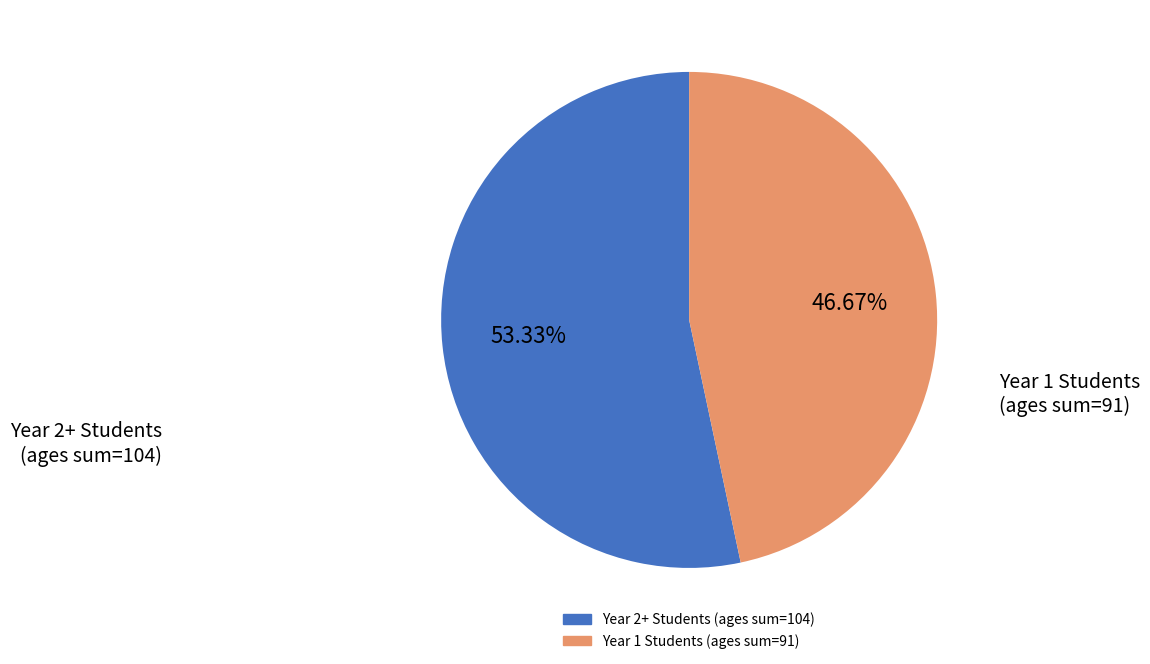

Count the number of slices in the pie.

2